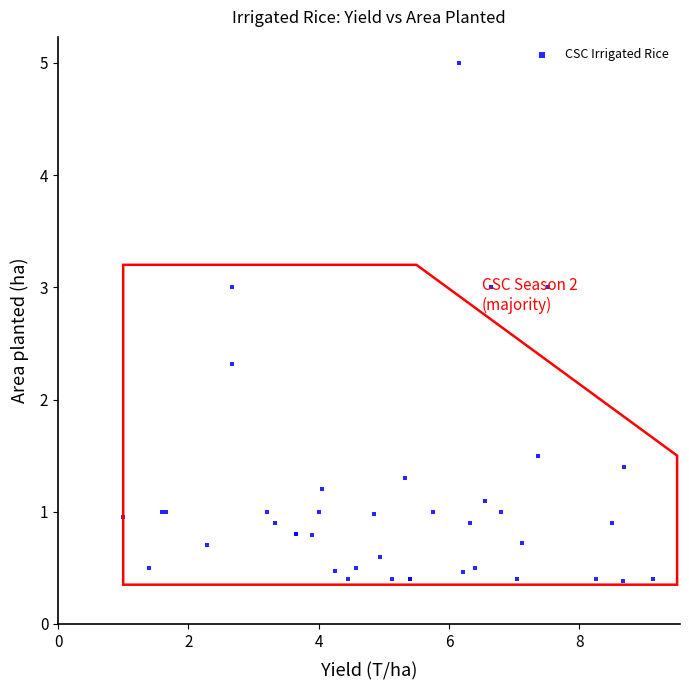

What Y value in the scatter plot is closest to 2?

2.3